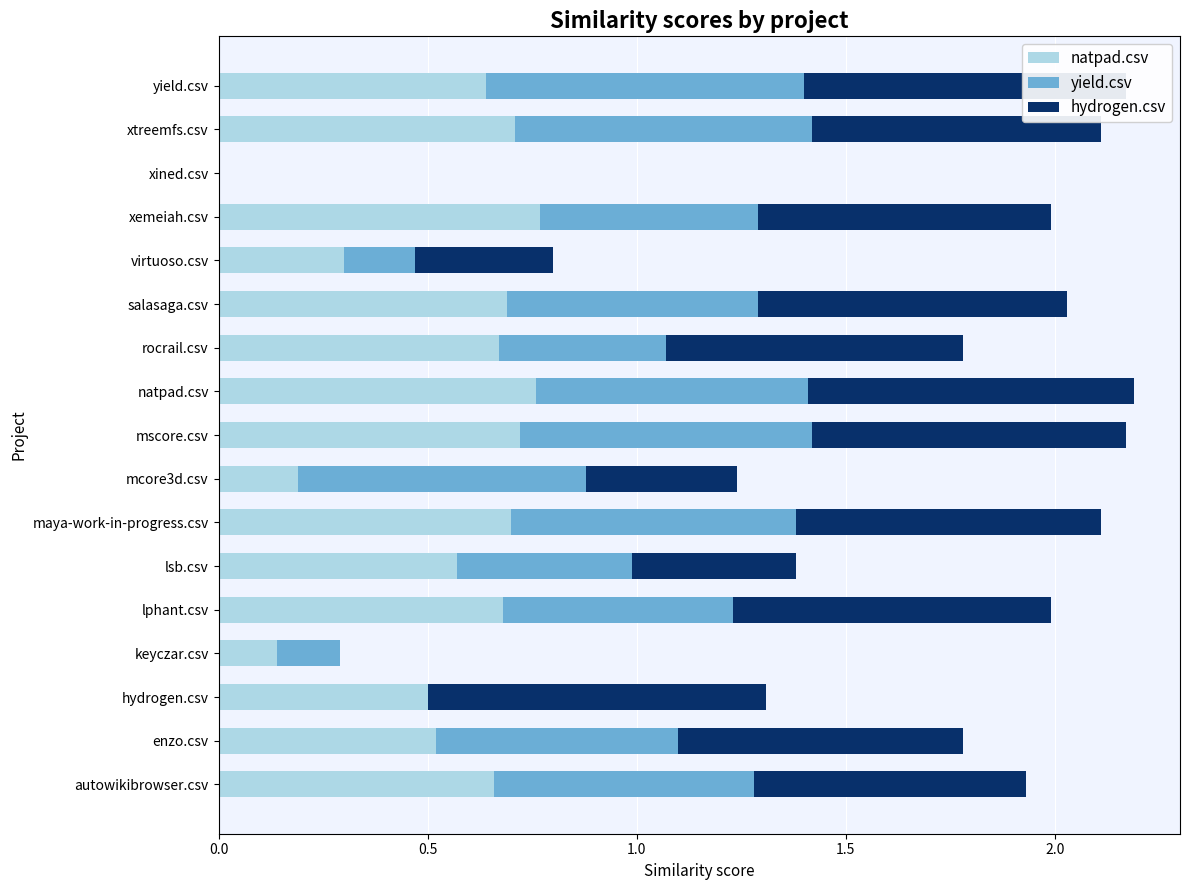

What is the sum of all natpad.csv values?

9.2